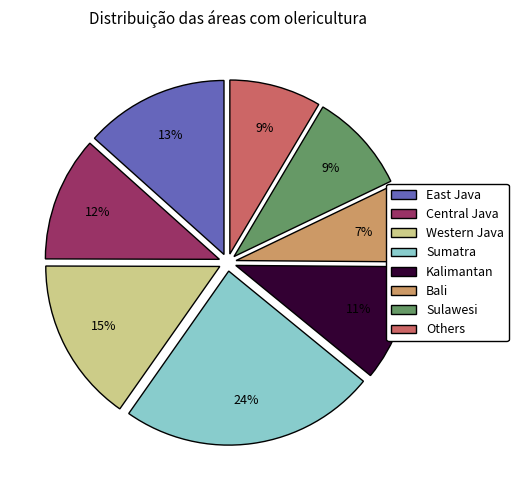

To the nearest percent, what portion does Others represent?

9%